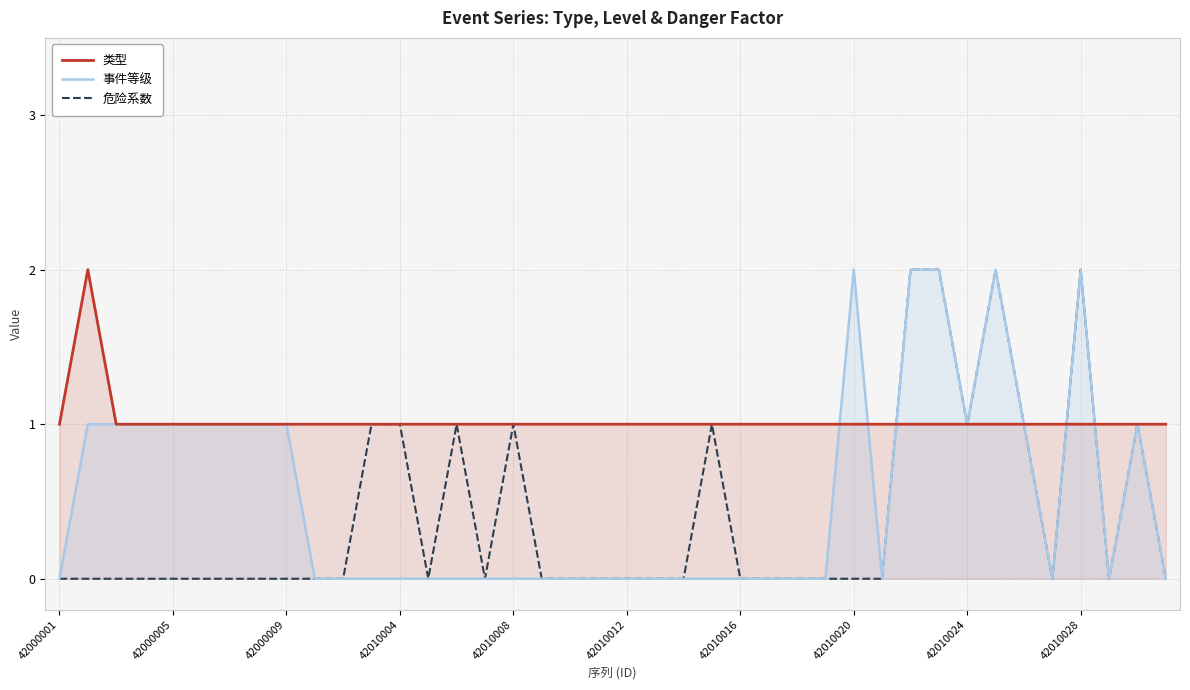

Which series has the largest total across all categories?

类型